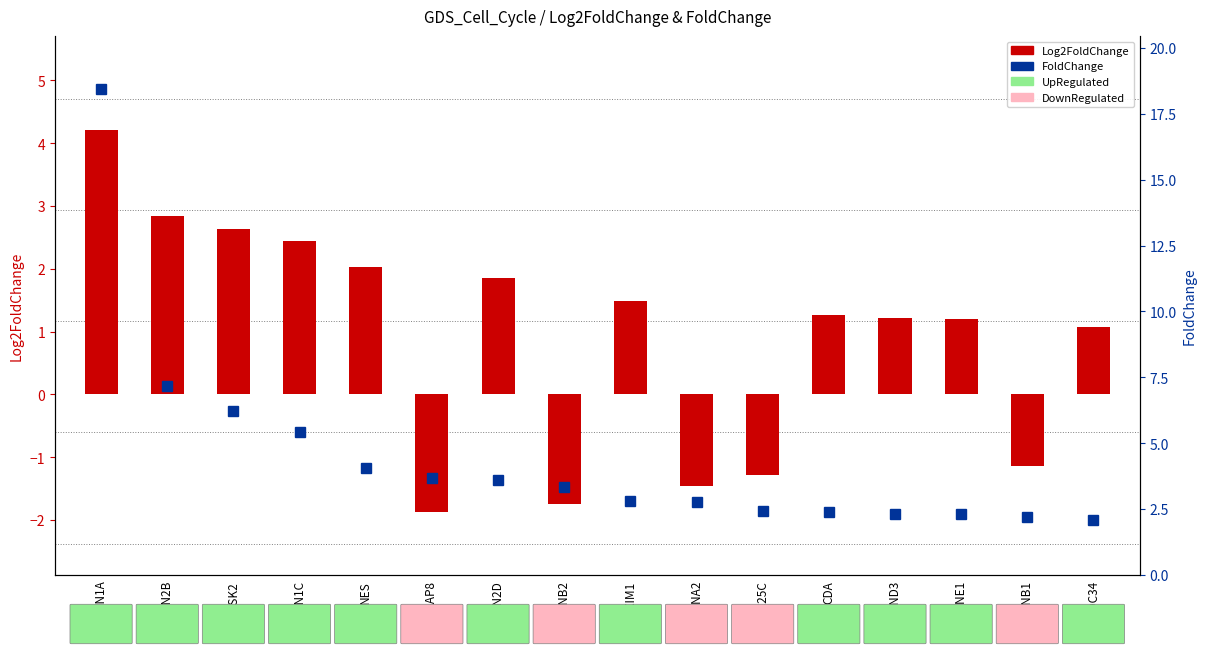

Which series changed the most between CCNA2 and CCND3?

Log2FoldChange